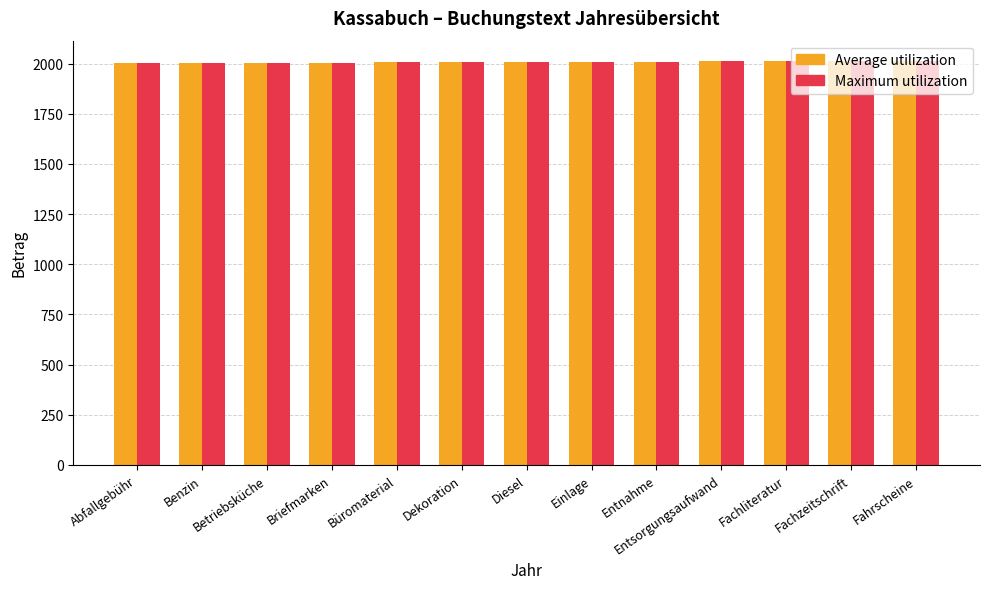

How many values in the Average utilization series are below 2008?

6